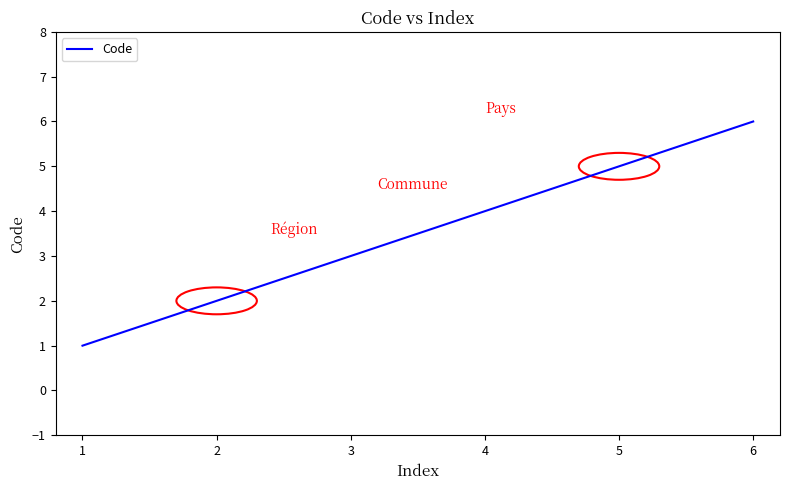

Between 2 and 3, which is larger?

3